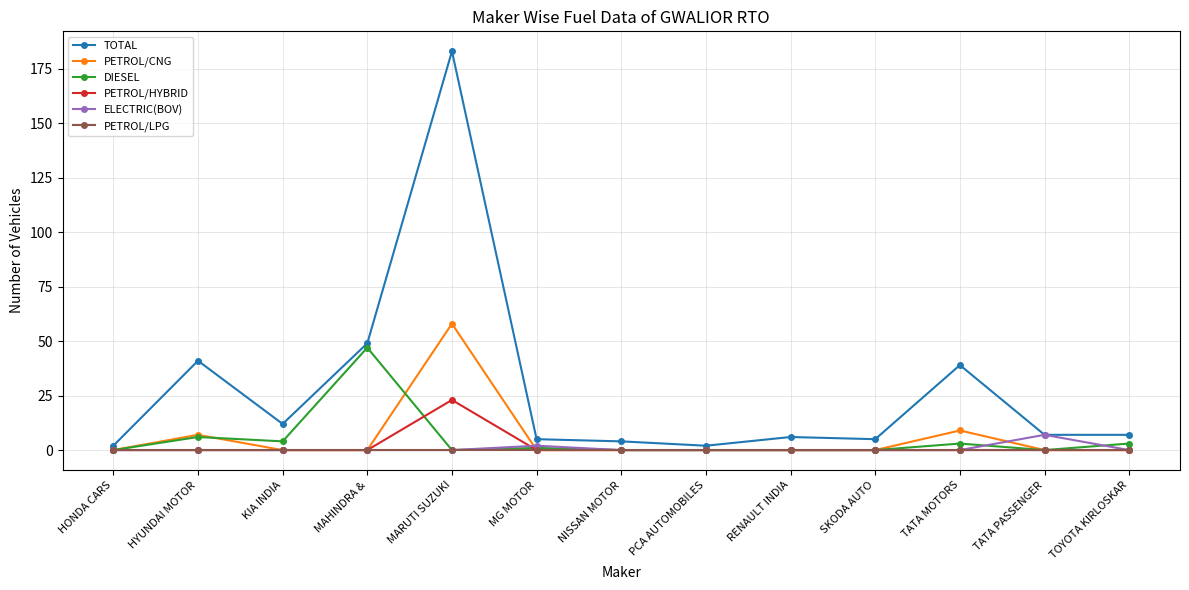

True or false: PETROL/CNG has more than 1 points higher than both neighbors.

True